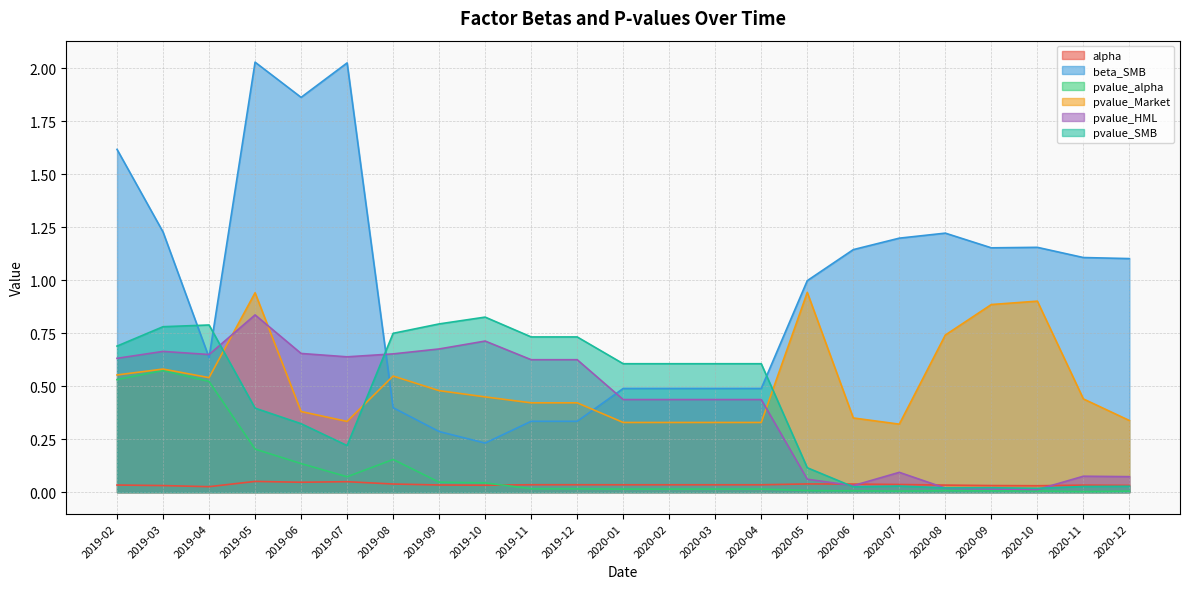

Is the value of pvalue_SMB at 2019-08 greater than the value of pvalue_alpha at 2020-08?

Yes